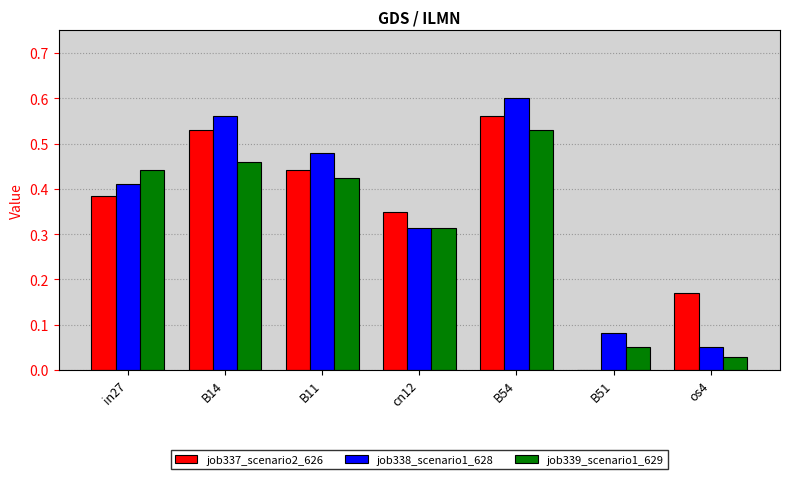

What is the sum of all job337_scenario2_626 values?

2.4